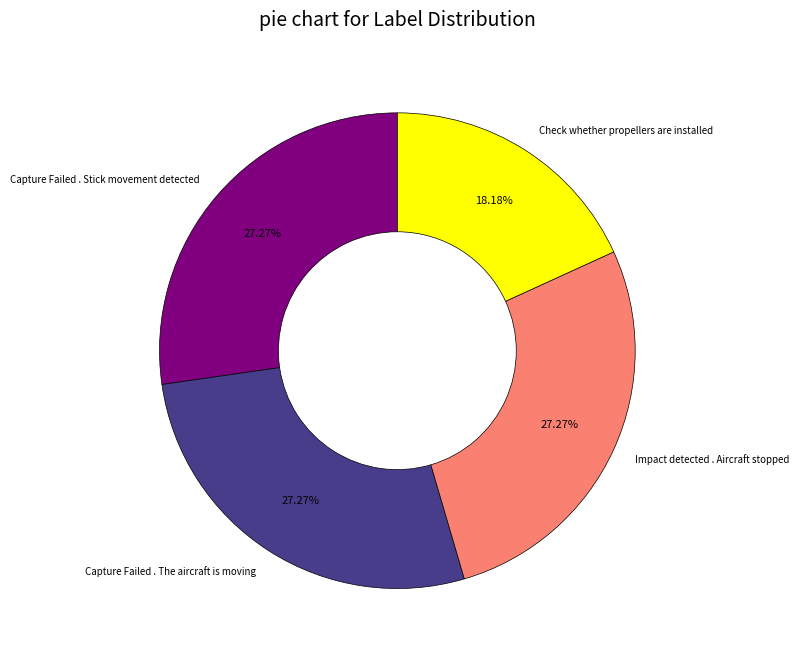

Combined, what portion of the pie is Check whether propellers are installed and Capture Failed . The aircraft is moving?

45.5%